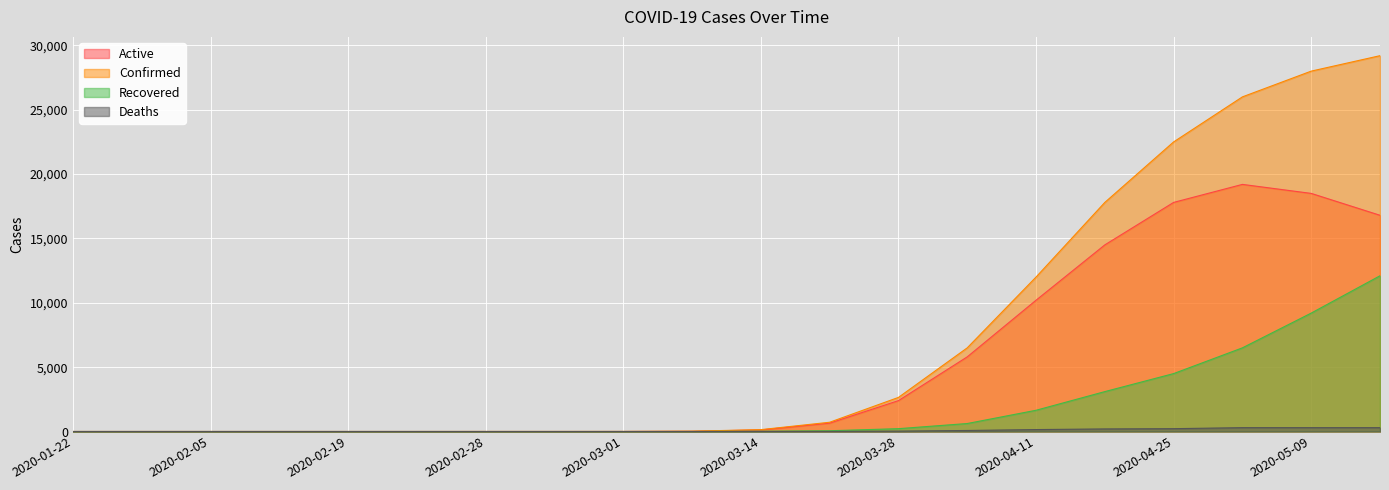

At which label does Recovered reach its peak?

2020-05-16